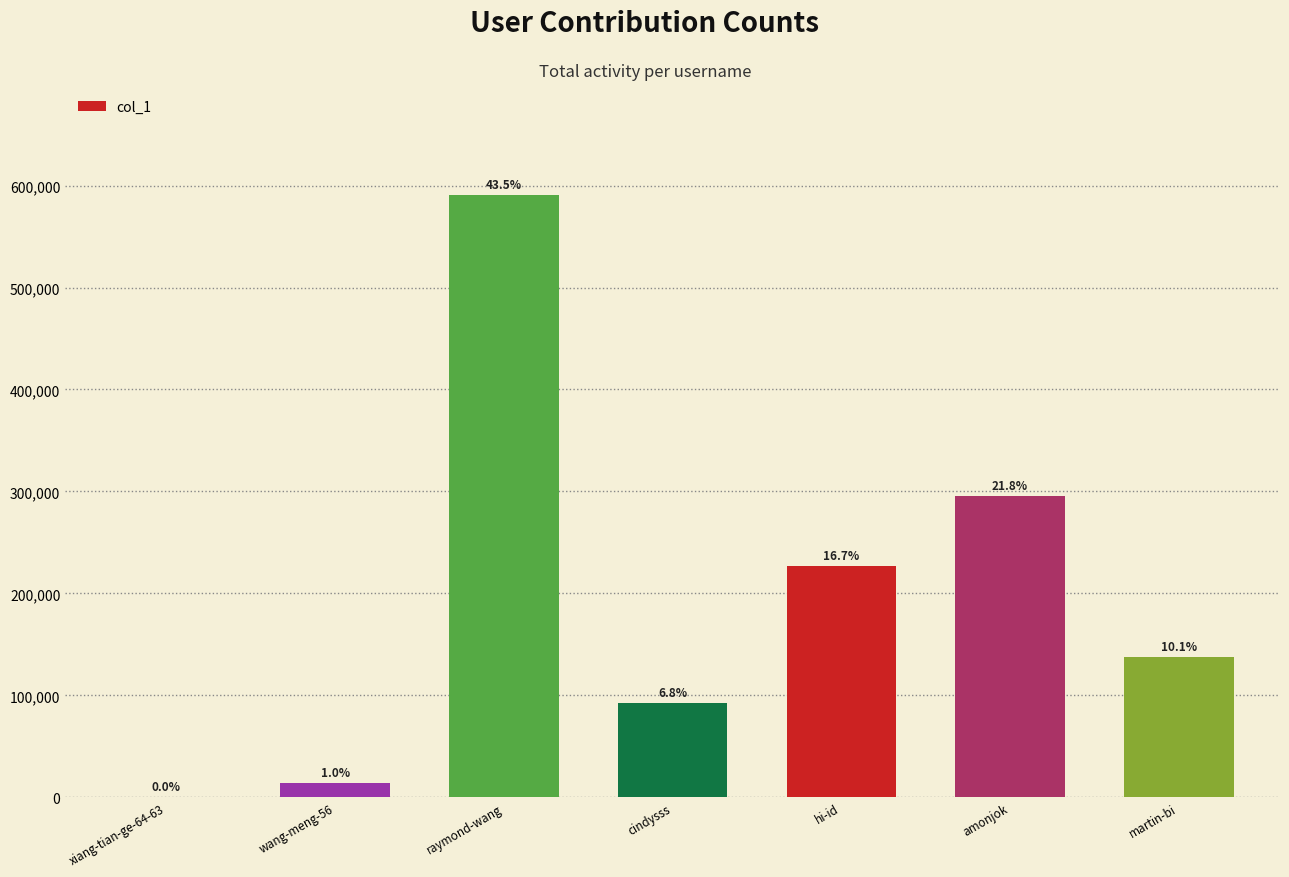

Are the bars horizontal?

No